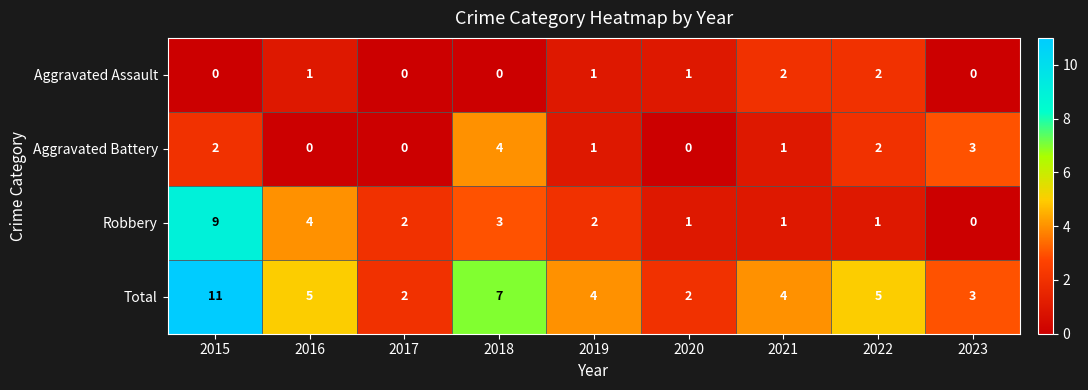

What is the sum of all Aggravated Assault values?

7